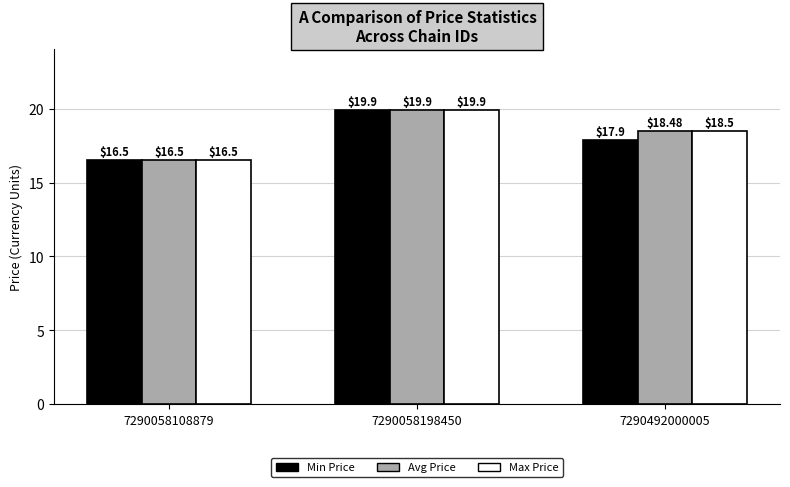

Reading right to left, what are all the values shown in this chart?

Min Price: 17.9	19.9	16.5
Avg Price: 18.5	19.9	16.5
Max Price: 18.5	19.9	16.5